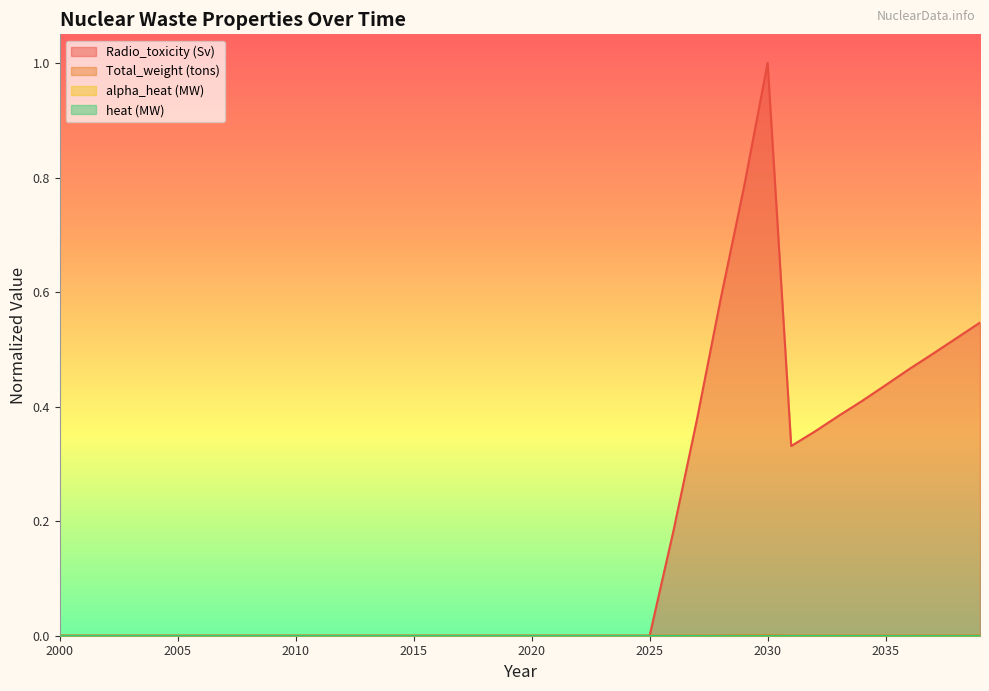

What is the maximum value shown in the chart?

1.0